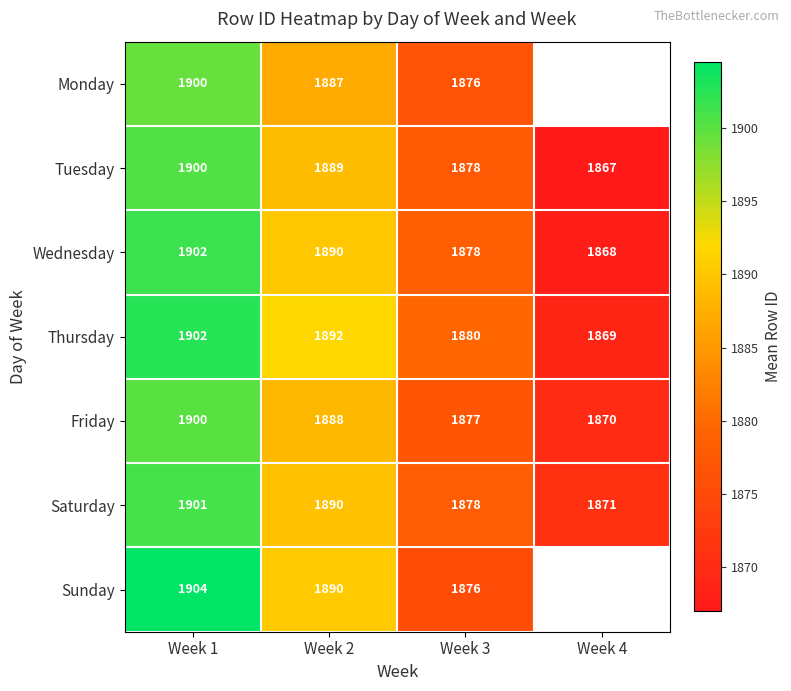

What is the difference between the second highest and minimum values in the Wednesday series?

22.0